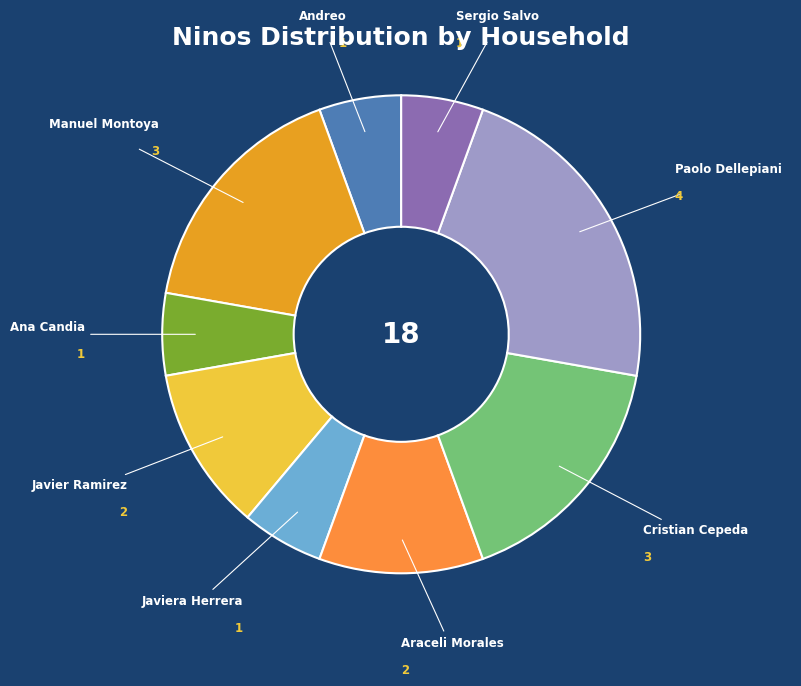

What is the ratio of the value at Araceli Morales to the value at Sergio Salvo?

2.0